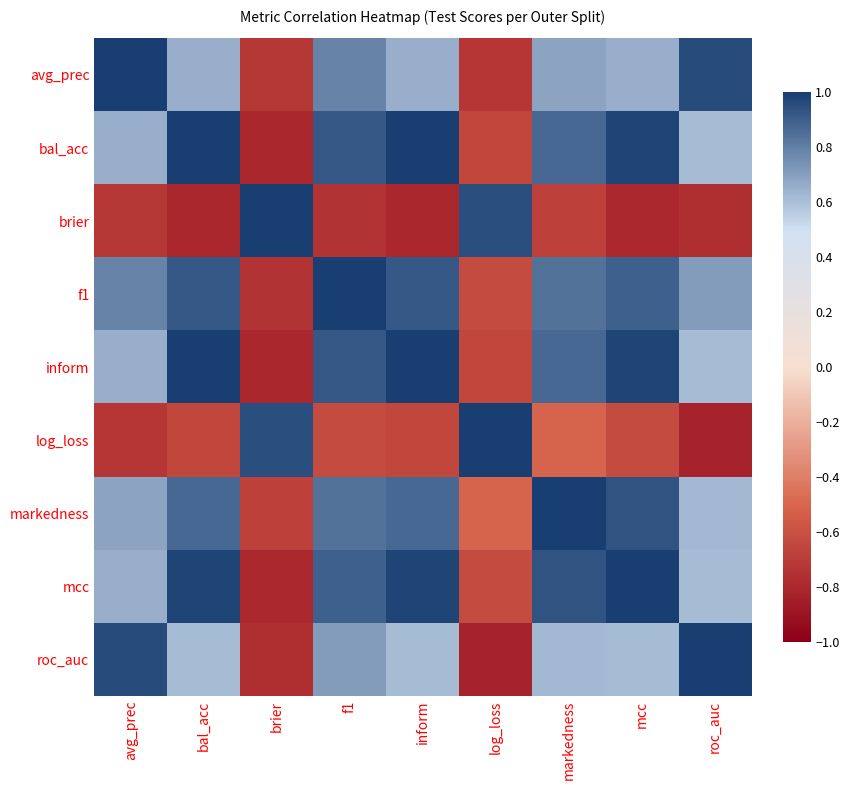

What is the maximum value shown in the chart?

1.0